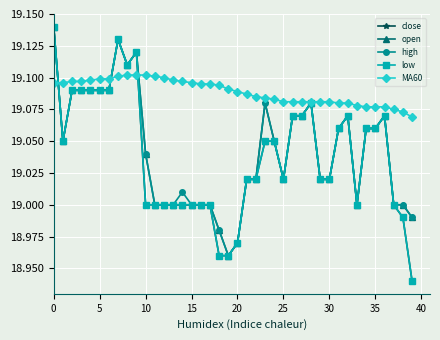

Which series has the largest total across all categories?

MA60